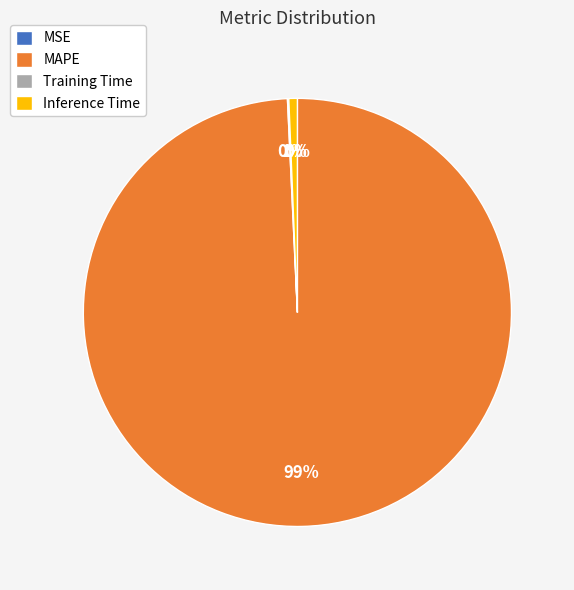

Is there any slice that represents more than half of the pie?

Yes